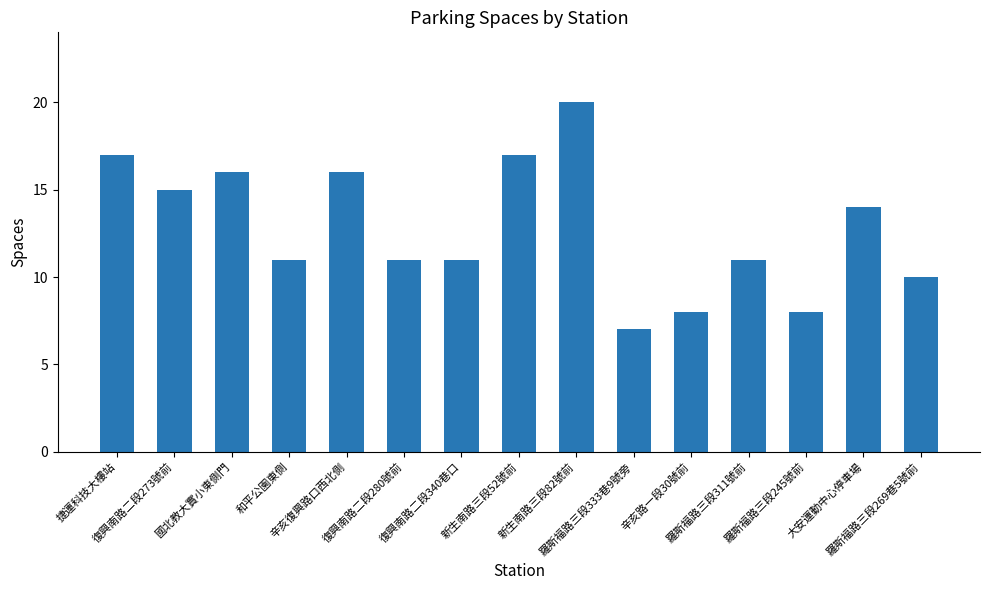

What is the sum of the values at 捷運科技大樓站 and 羅斯福路三段269巷5號前?

27